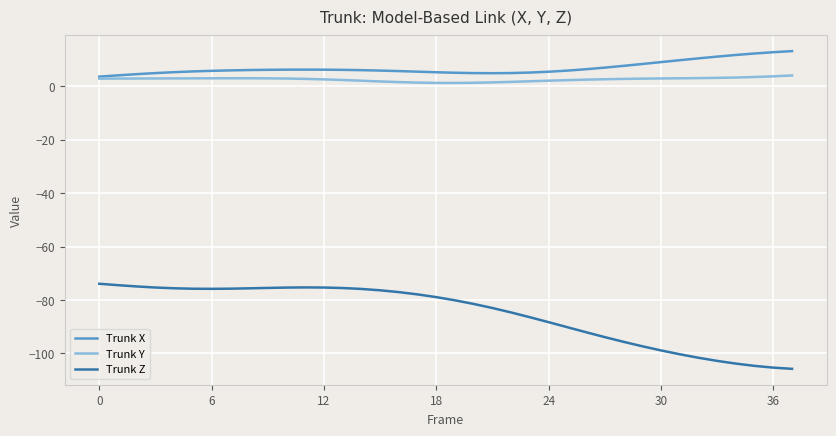

What is the greatest value displayed?

13.1